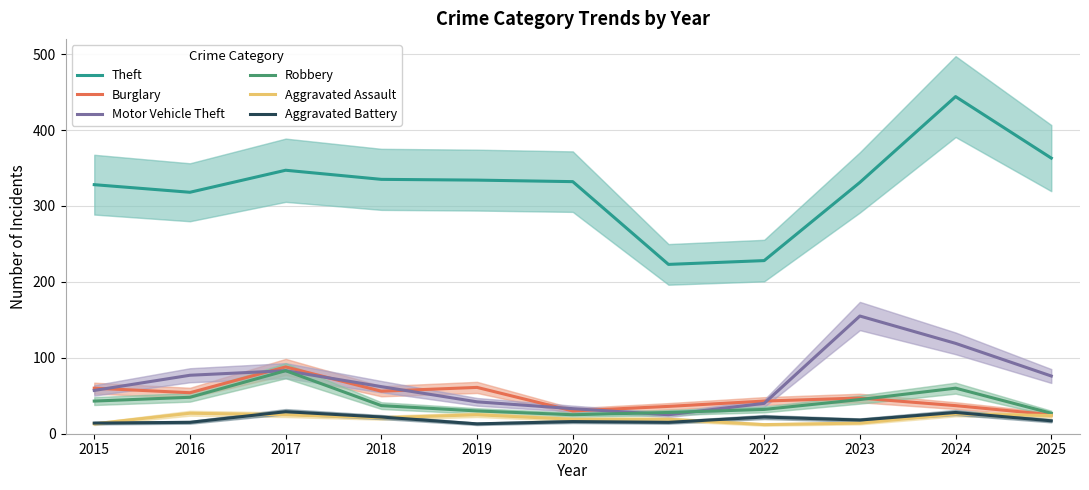

What is the greatest value displayed?

444